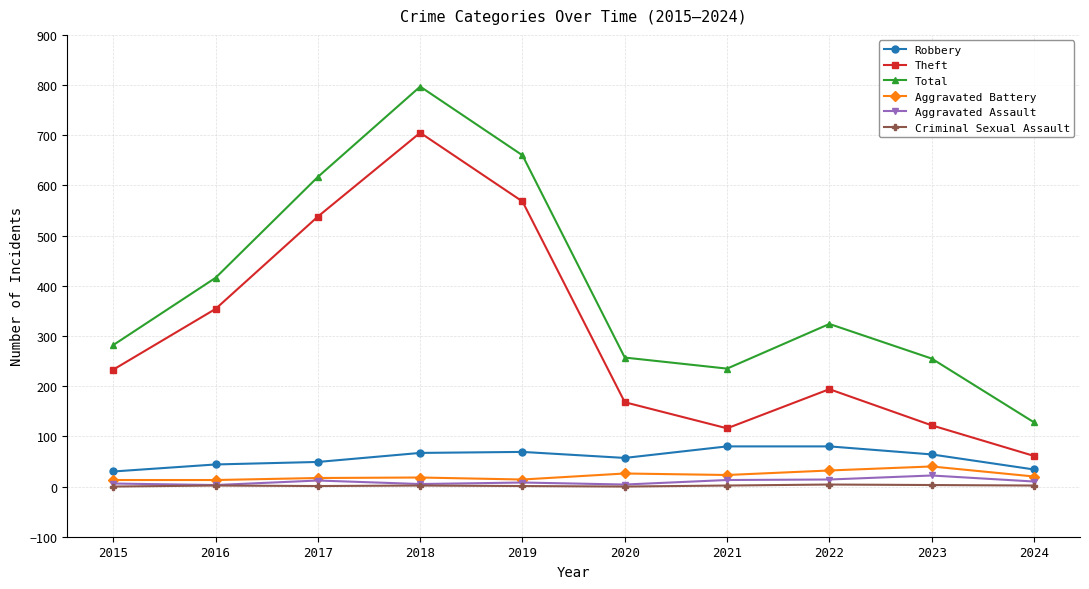

The Total series shows 404 at 2015. True or false?

False